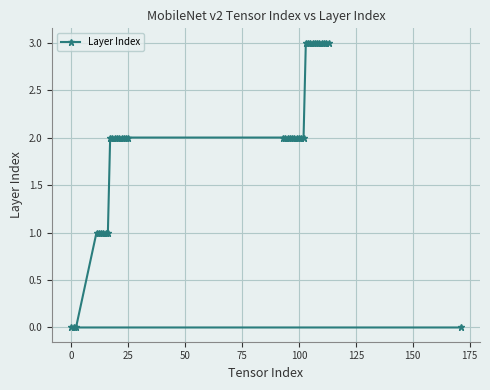

What is the maximum value shown in the chart?

3